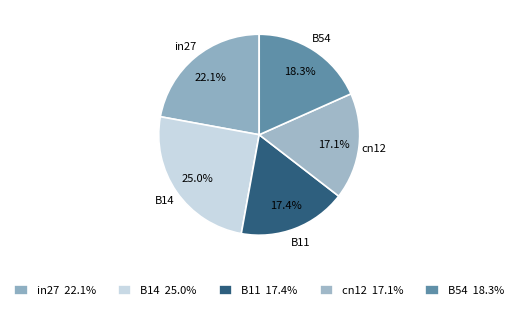

What percentage is NOT represented by B14?

75.0%